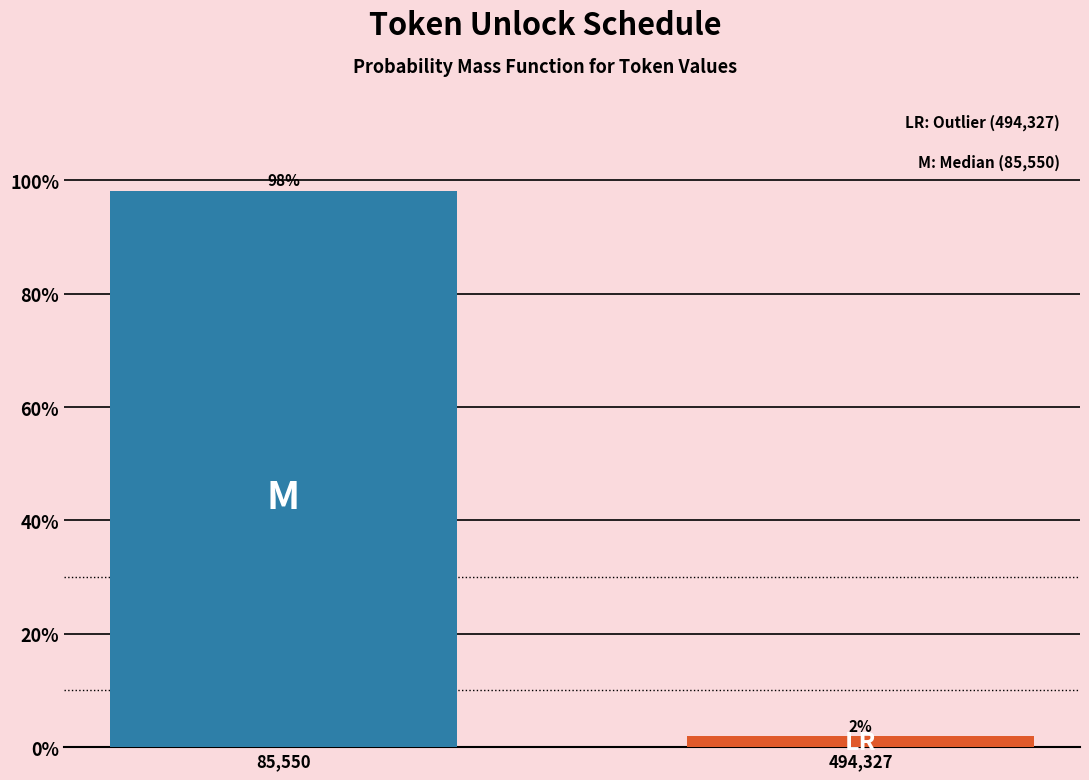

True or false: the data shows 98.1 at 85,550.

True